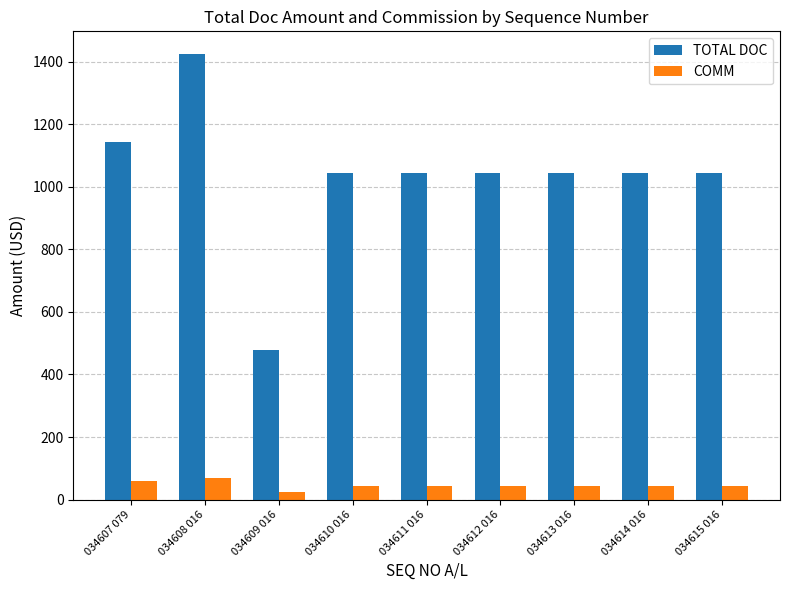

What is the minimum value shown in the chart?

25.0